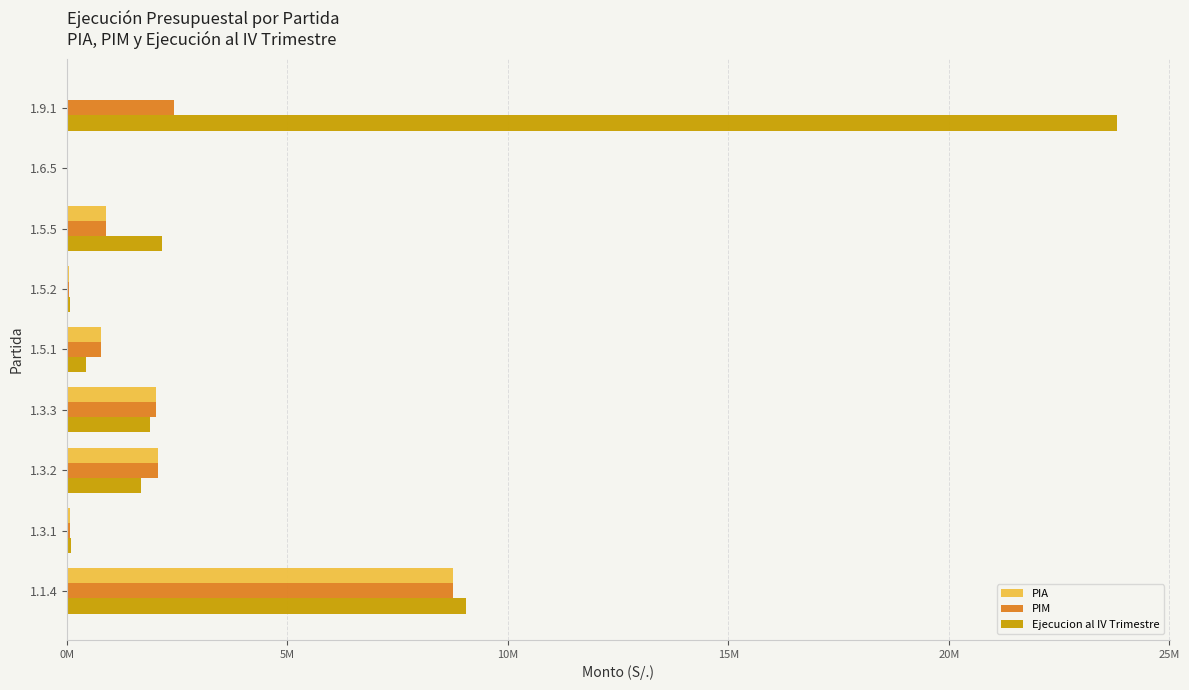

What are all the series names shown in the legend?

PIA, PIM, Ejecucion al IV Trimestre